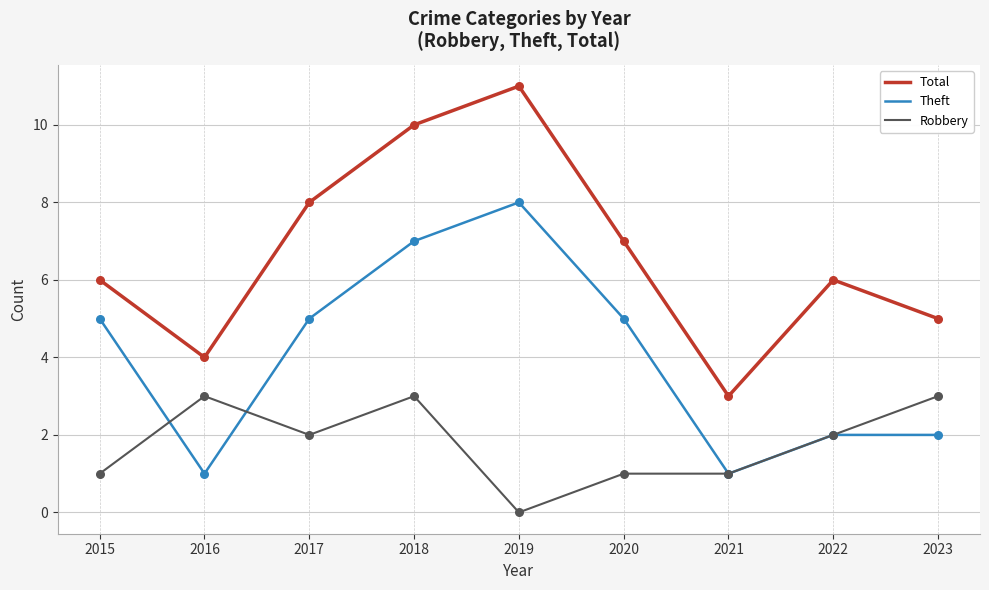

Is the value of Total at 2017 greater than the value of Theft at 2015?

Yes